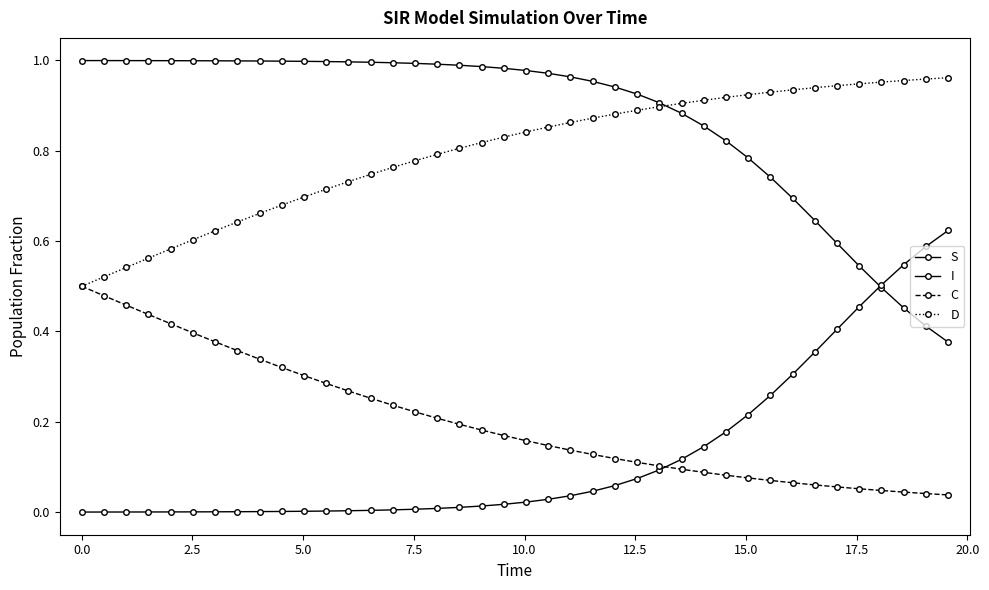

True or false: I and D intersect in this chart.

False